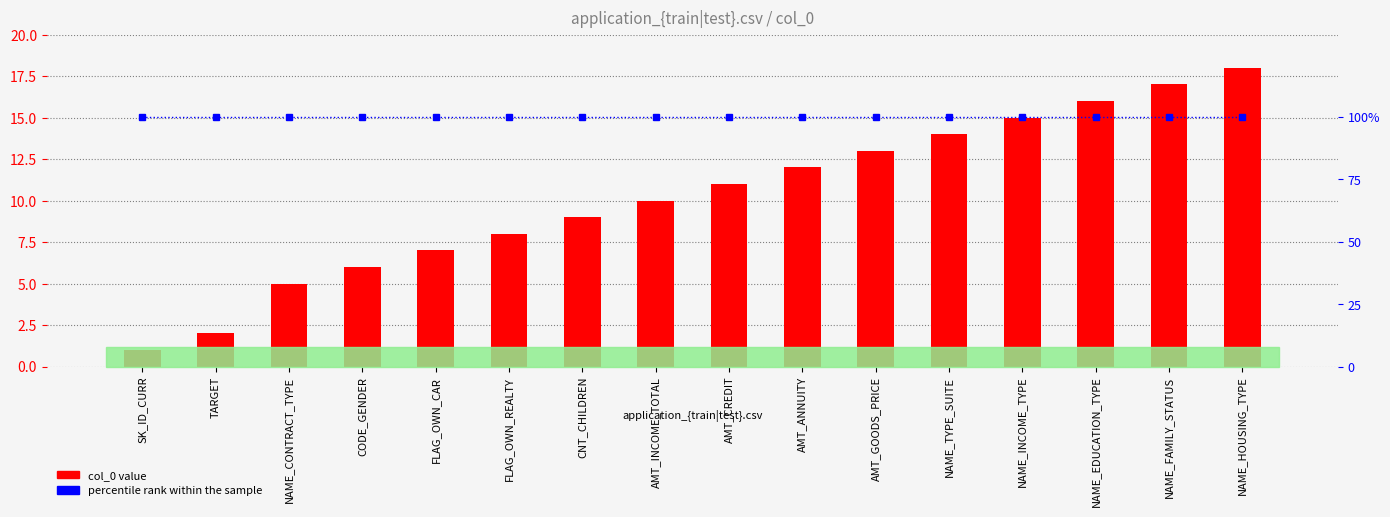

What position from the left is AMT_CREDIT?

9